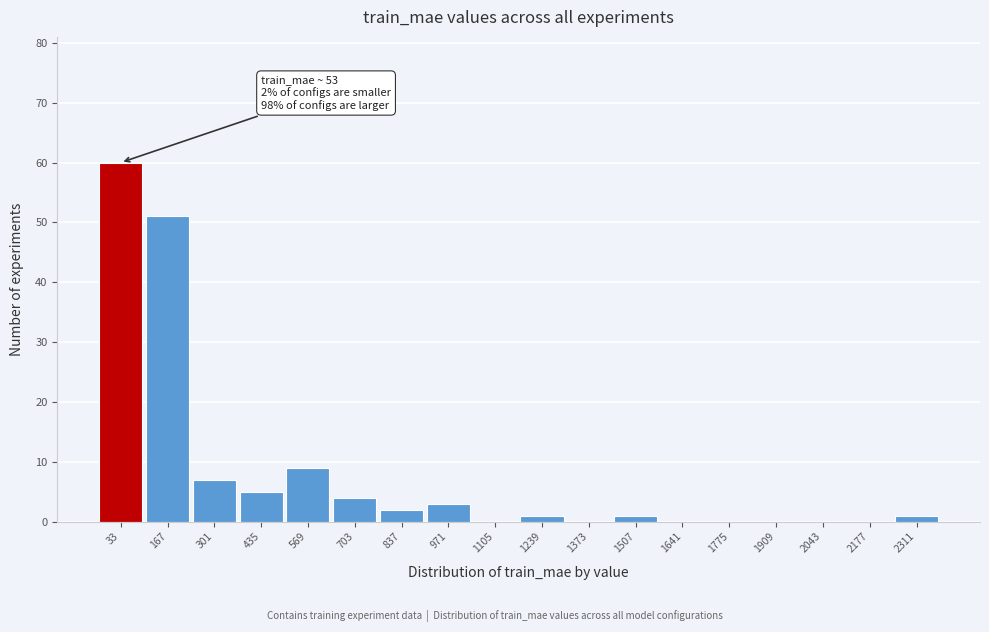

Reading left to right, list all the values displayed in this chart.

33=60	167=51	301=7	435=5	569=9	703=4	837=2	971=3	1105=0	1239=1	1373=0	1507=1	1641=0	1775=0	1909=0	2043=0	2177=0	2311=1